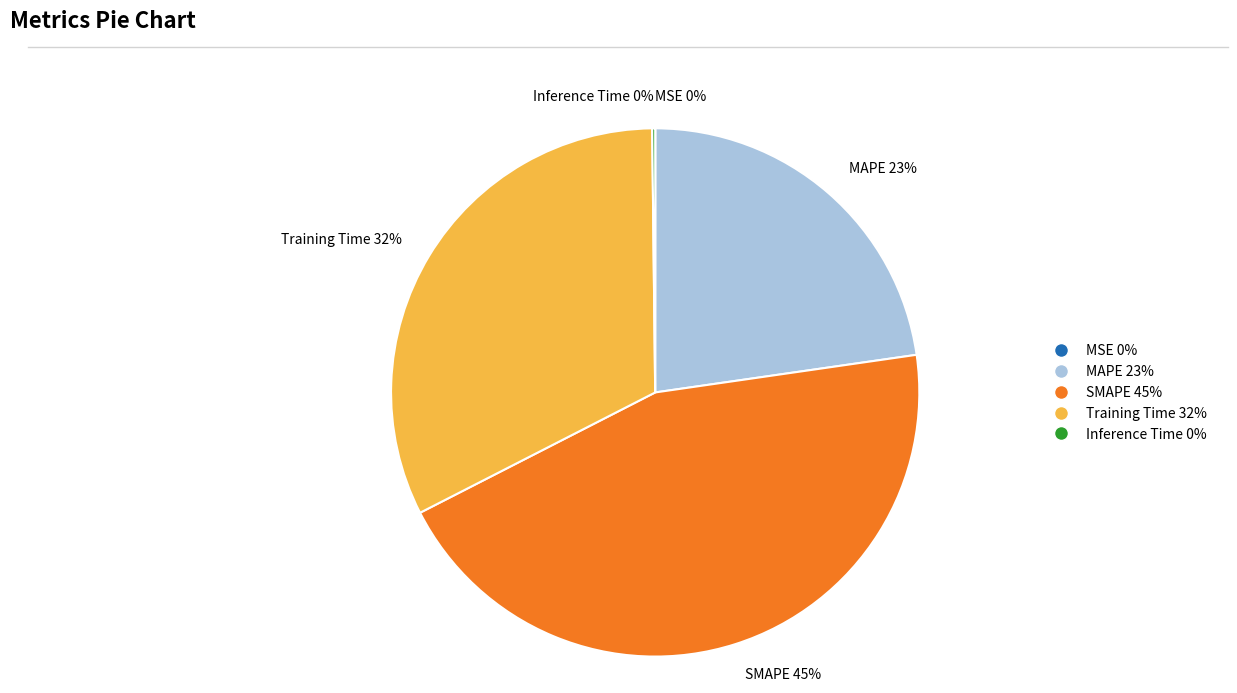

Does Training Time 32% represent more than half of the total?

No